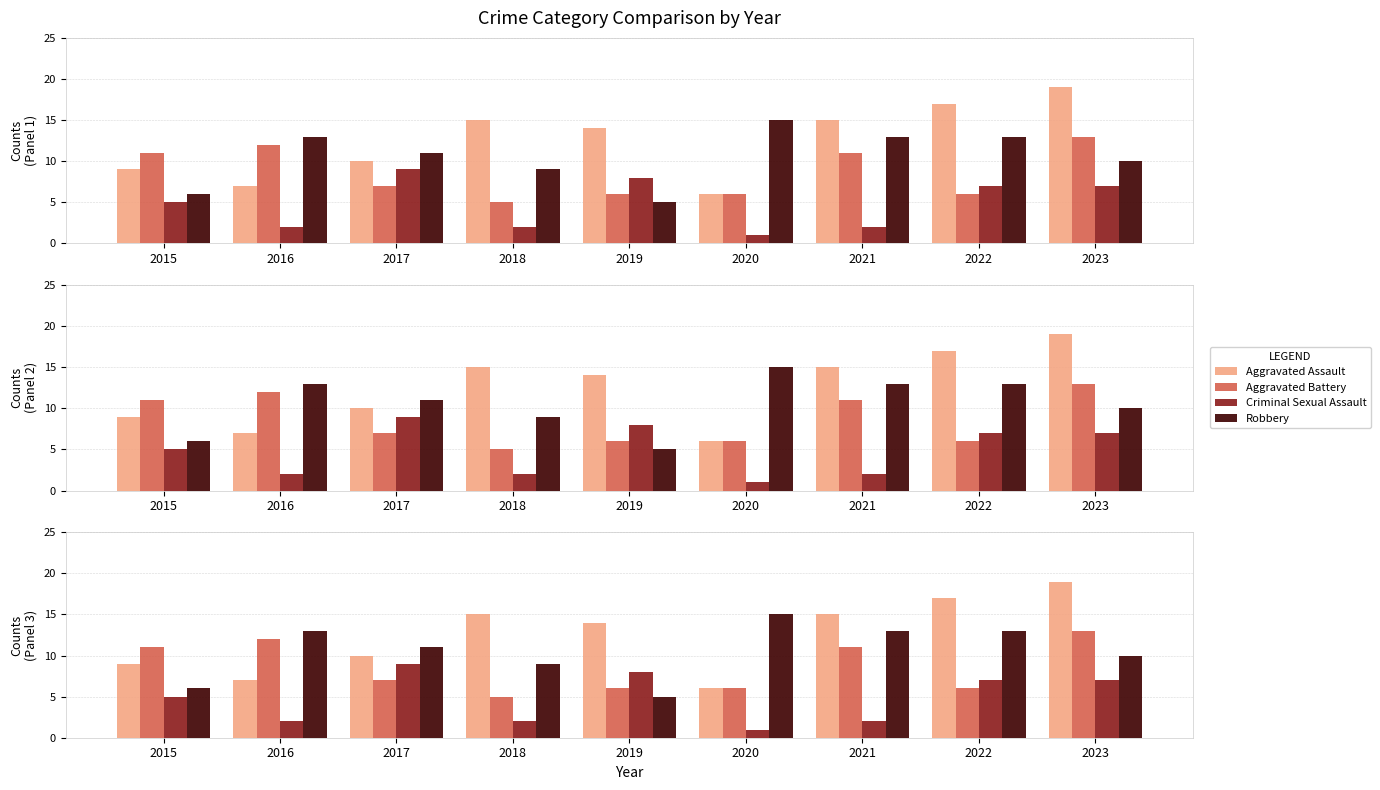

What is the difference between the maximum and minimum values in the Robbery series?

10